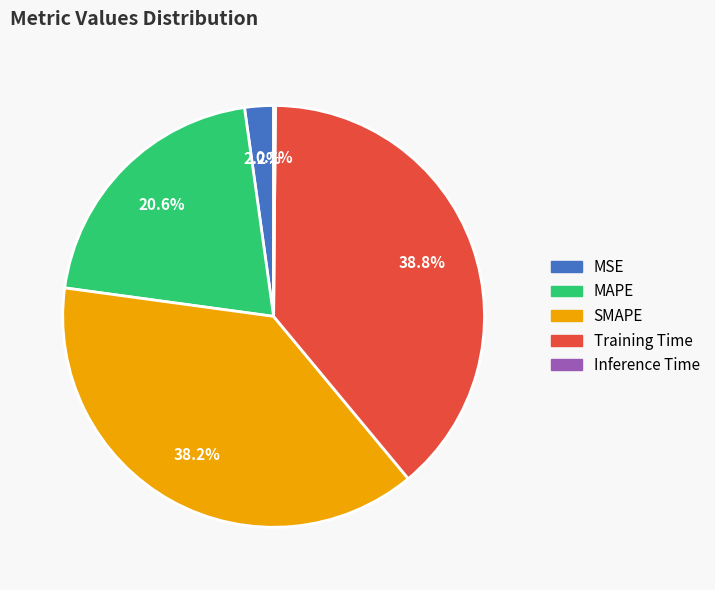

What is the largest slice in the pie chart?

Training Time